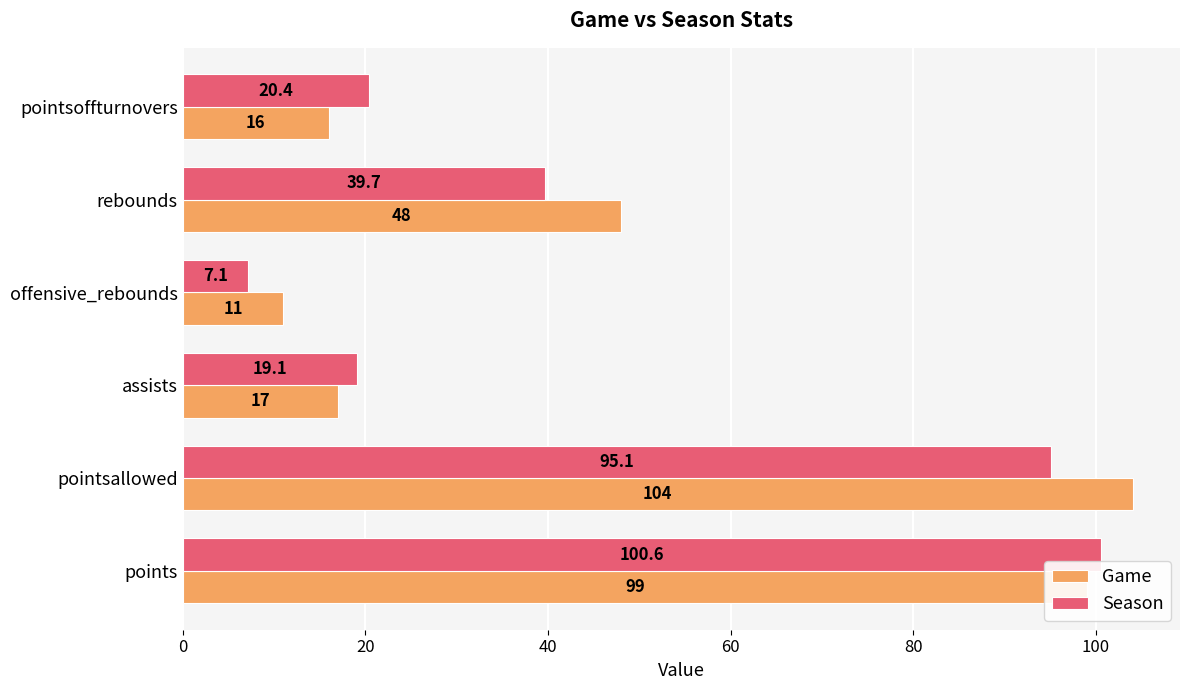

At how many categories does at least one series exceed 100?

2